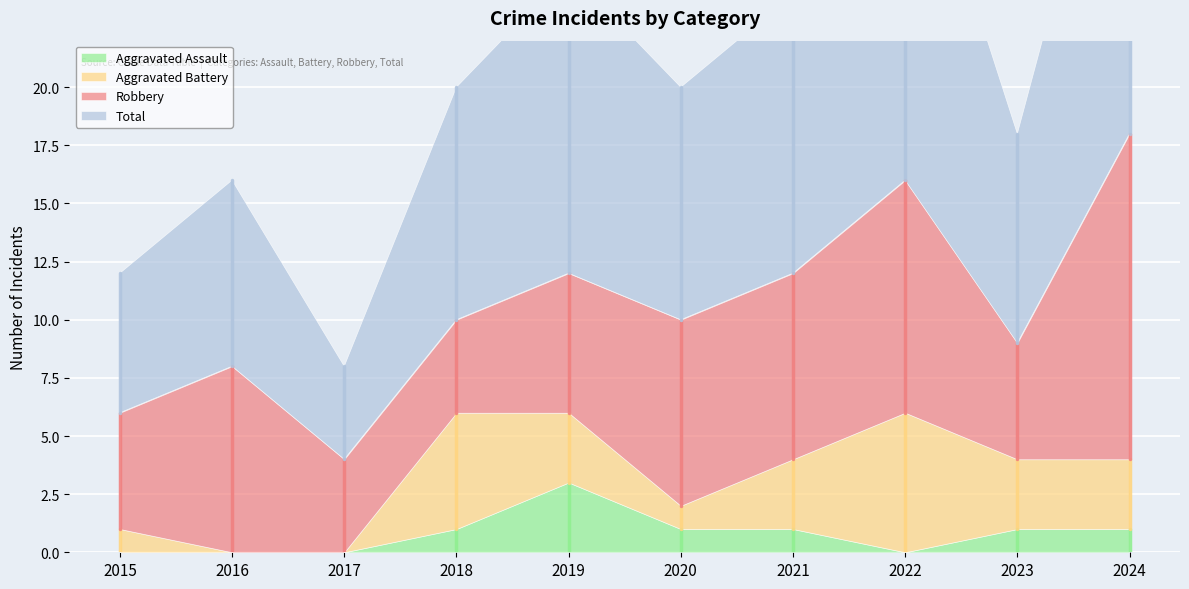

Which series has the largest total across all categories?

Total